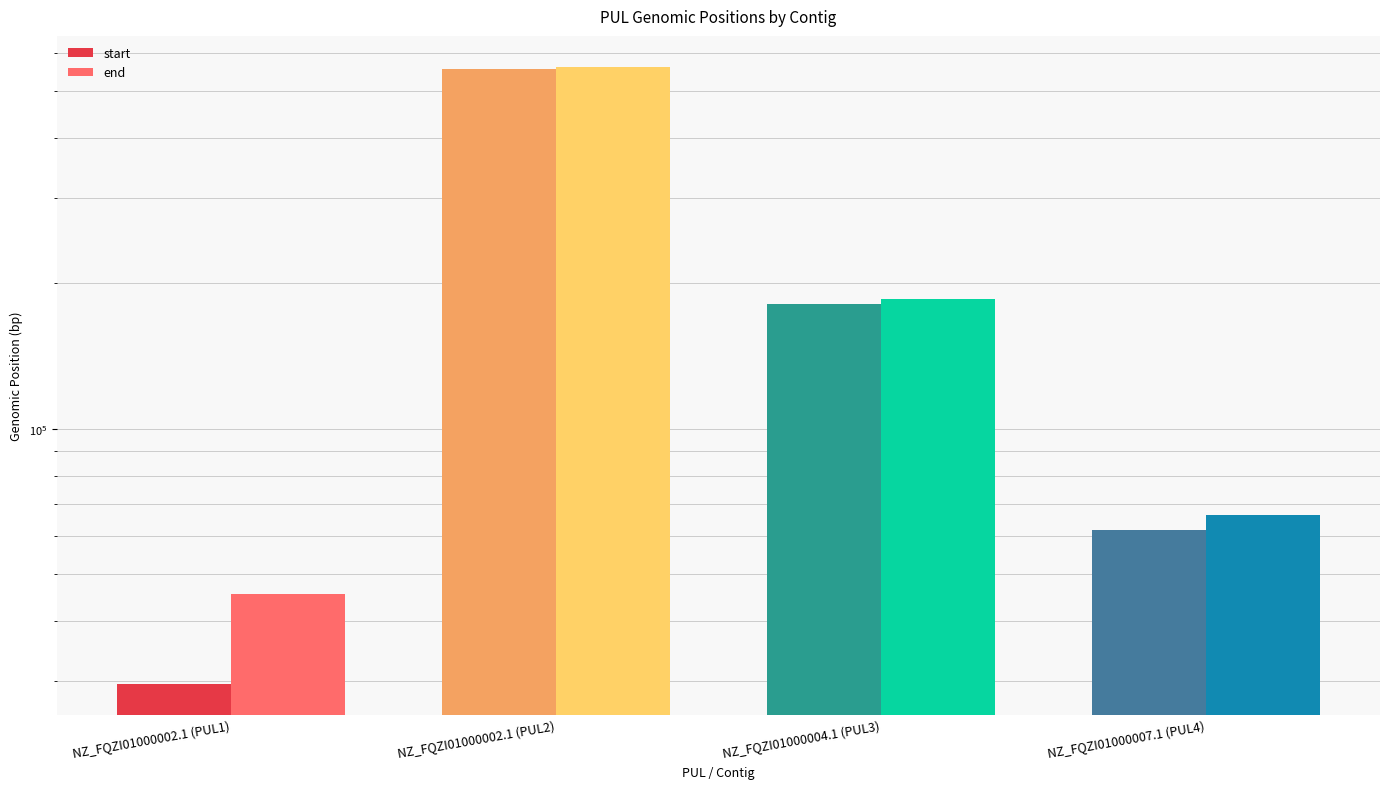

What are all the series names shown in the legend?

start, end